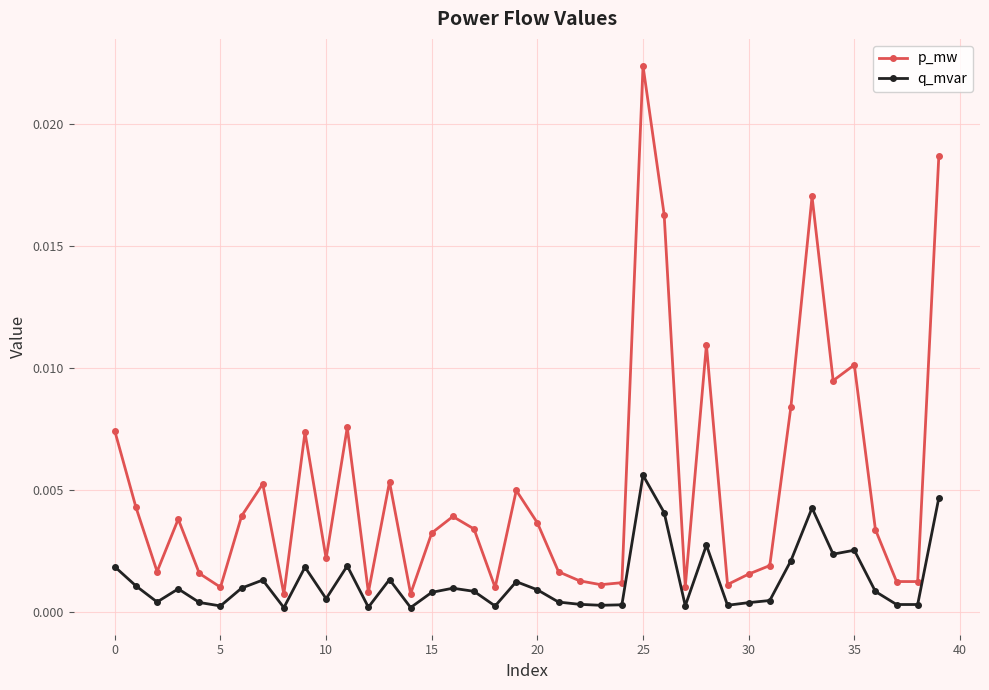

List the series in order of their peak value, lowest first.

q_mvar, p_mw